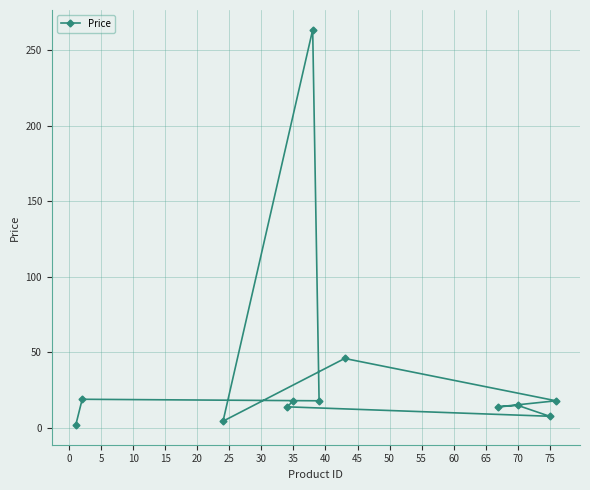

What is the difference between the second highest and minimum values?

44.0